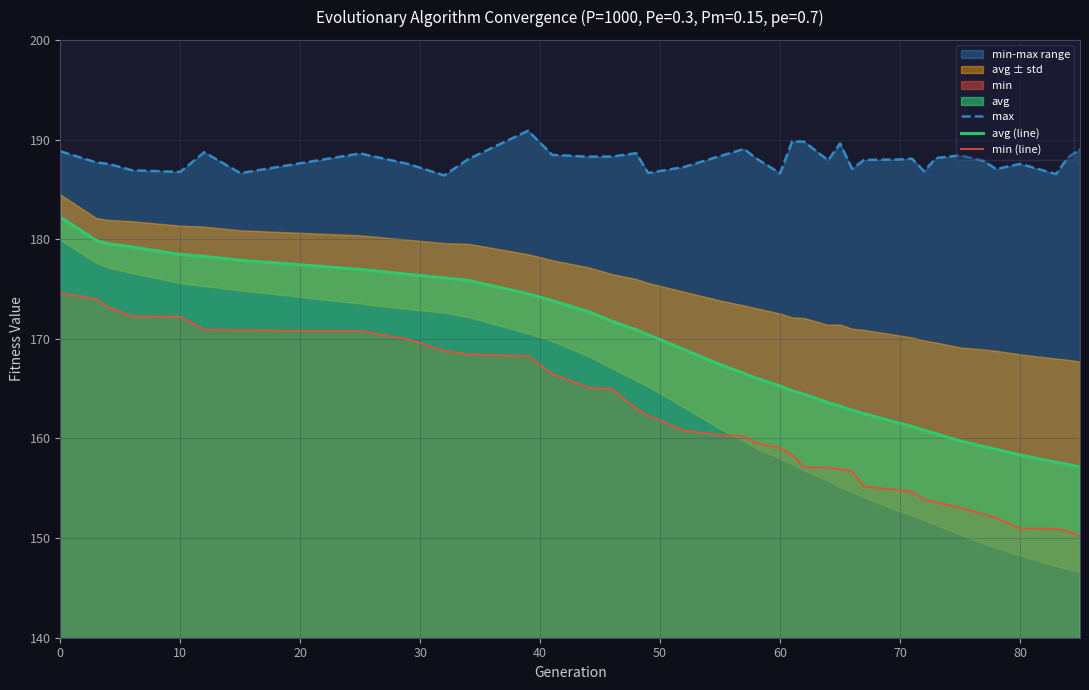

What is the greatest value displayed?

190.9